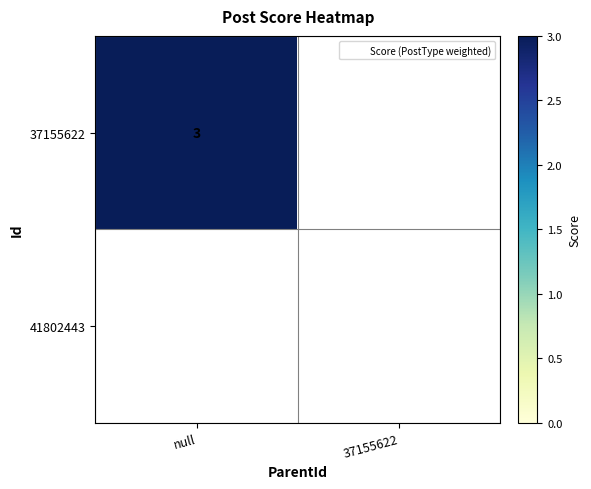

Is it true that 37155622 equals 3 at null?

True